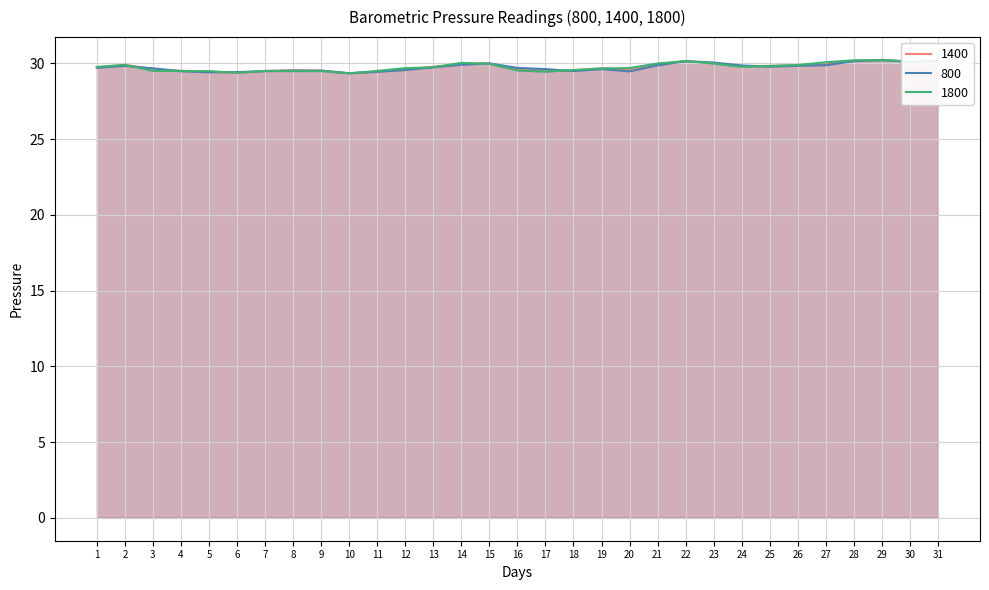

After their last crossing, which series has the higher values: 1800 or 800?

800